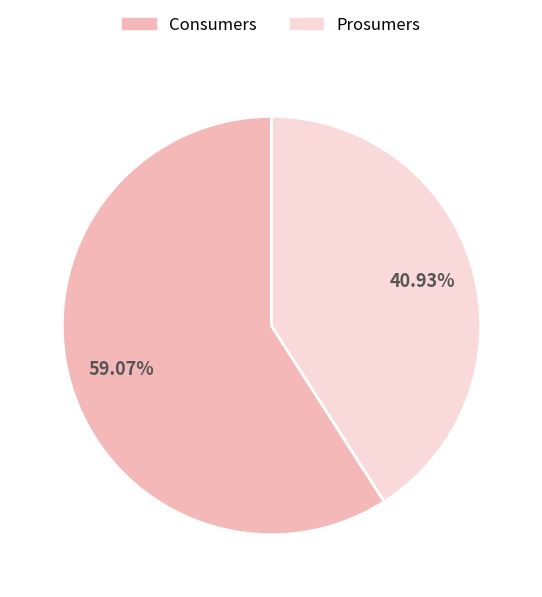

Is it true that Prosumers is 30% of the pie?

False